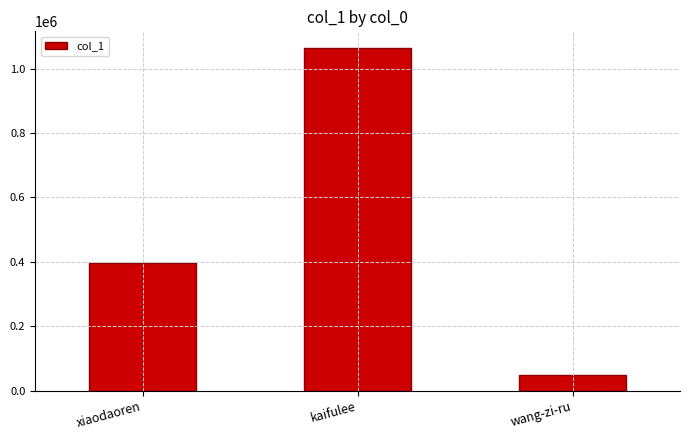

What is the sum of the values at xiaodaoren and wang-zi-ru?

444552